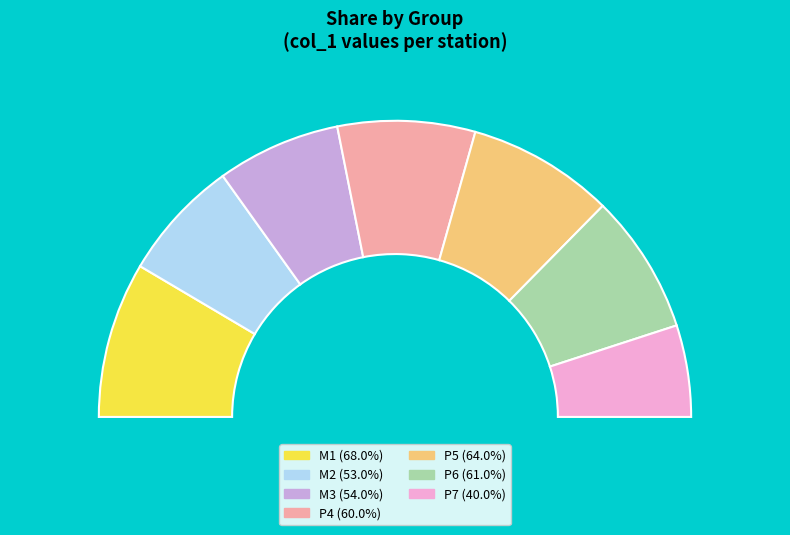

What is the smallest slice in the pie chart?

P7